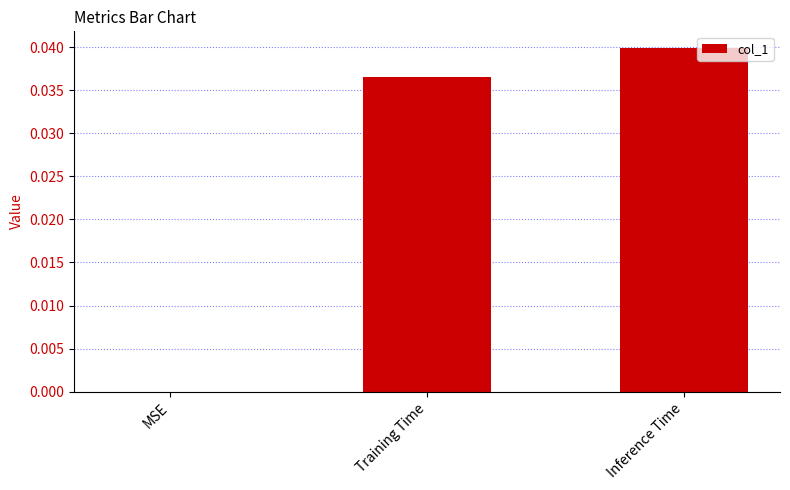

Where is the data nearest to the value 0?

MSE